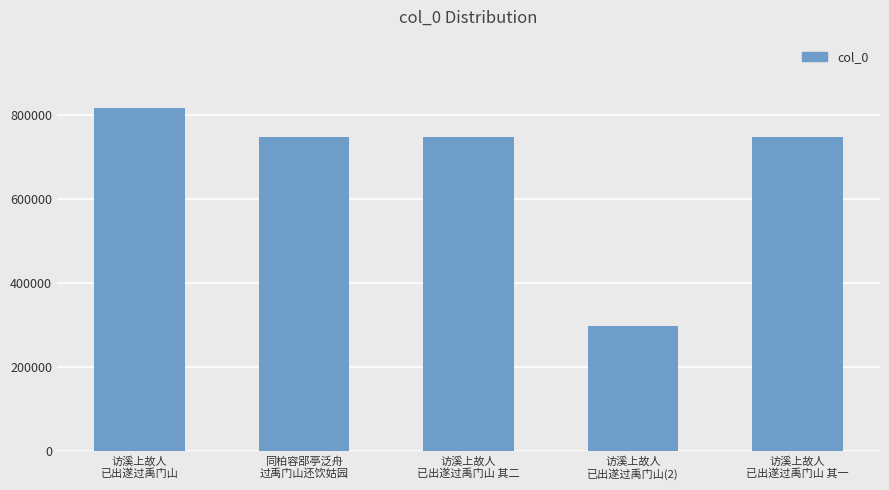

What is the sum of the values at 访溪上故人
已出遂过禹门山(2) and 访溪上故人
已出遂过禹门山 其一?

1046056